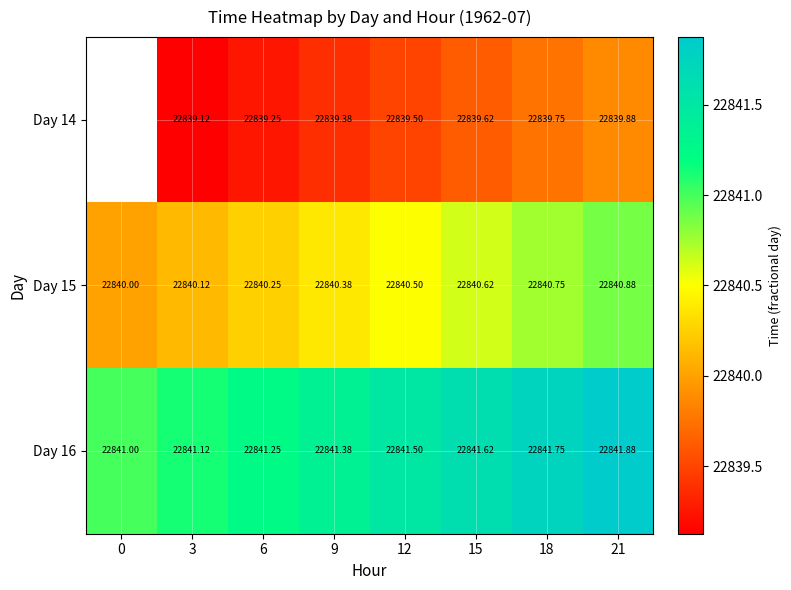

How many data points in Day 15 are above 22840?

7